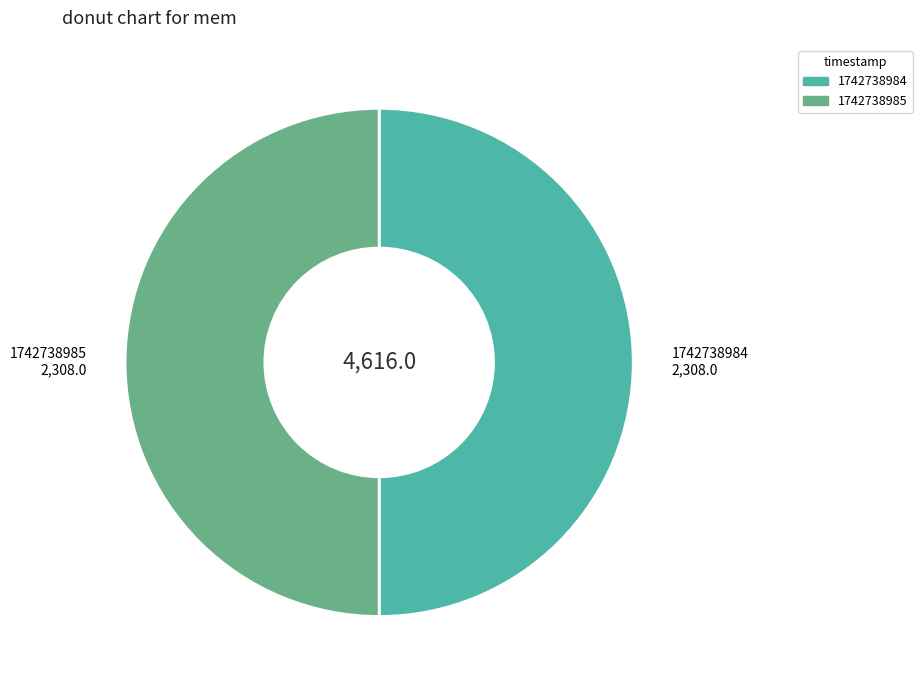

Count the number of slices in the pie.

2